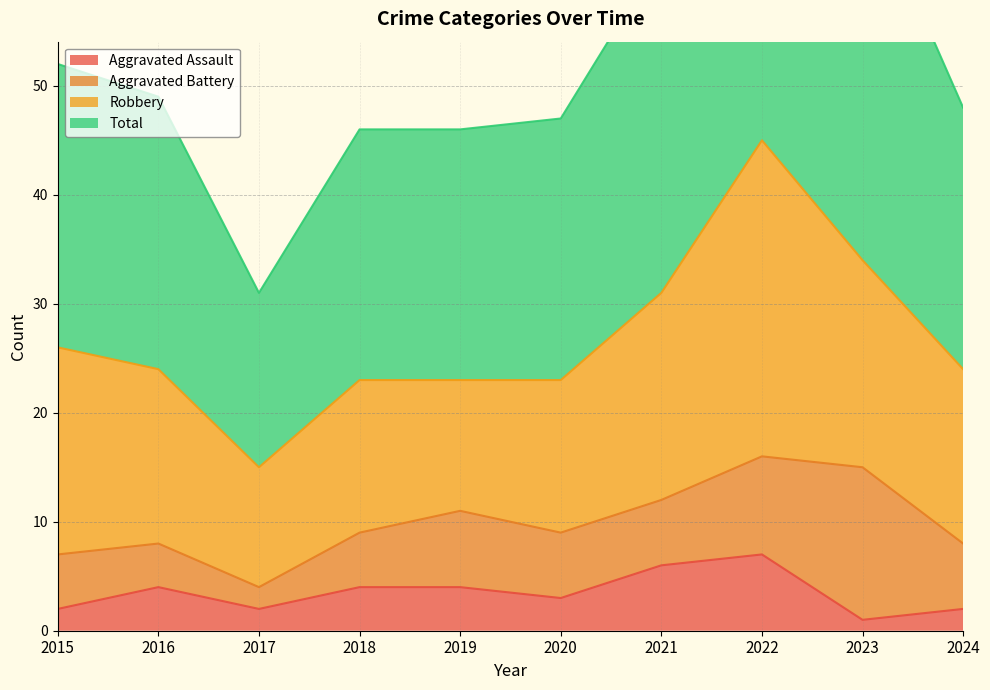

What is the minimum value shown in the chart?

1